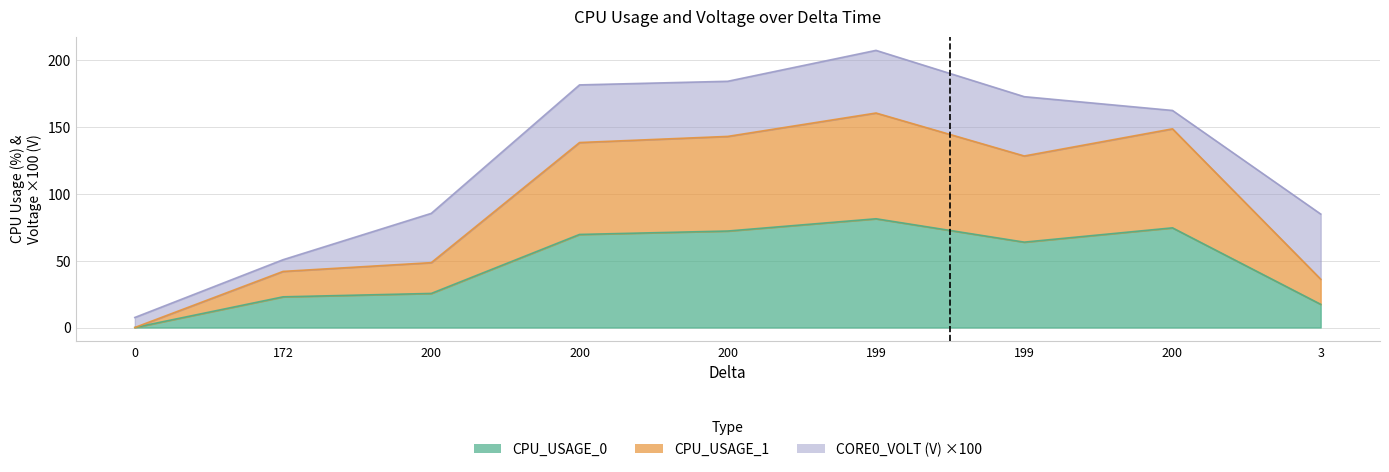

What is the average value of the CPU_USAGE_0 series?

47.5